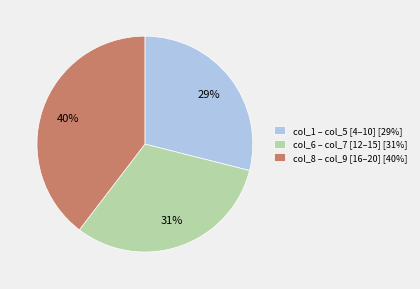

To the nearest percent, what is the difference between the largest and smallest slice percentages?

11%